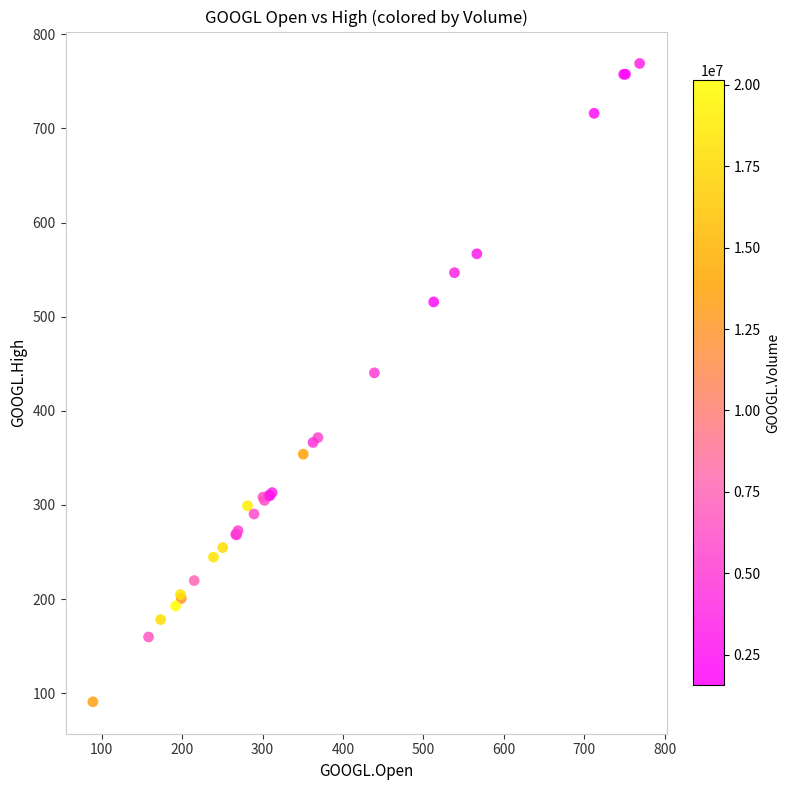

What Y value in the scatter plot is closest to 429?

440.3